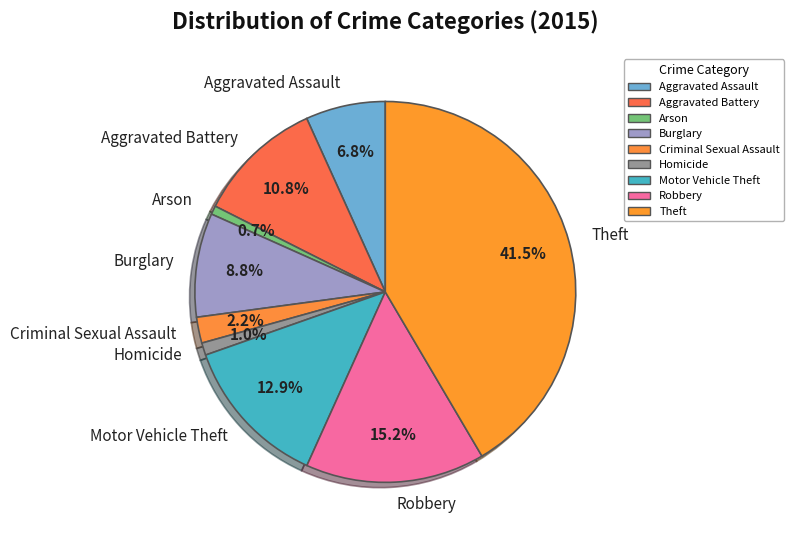

Does any single category account for the majority?

No